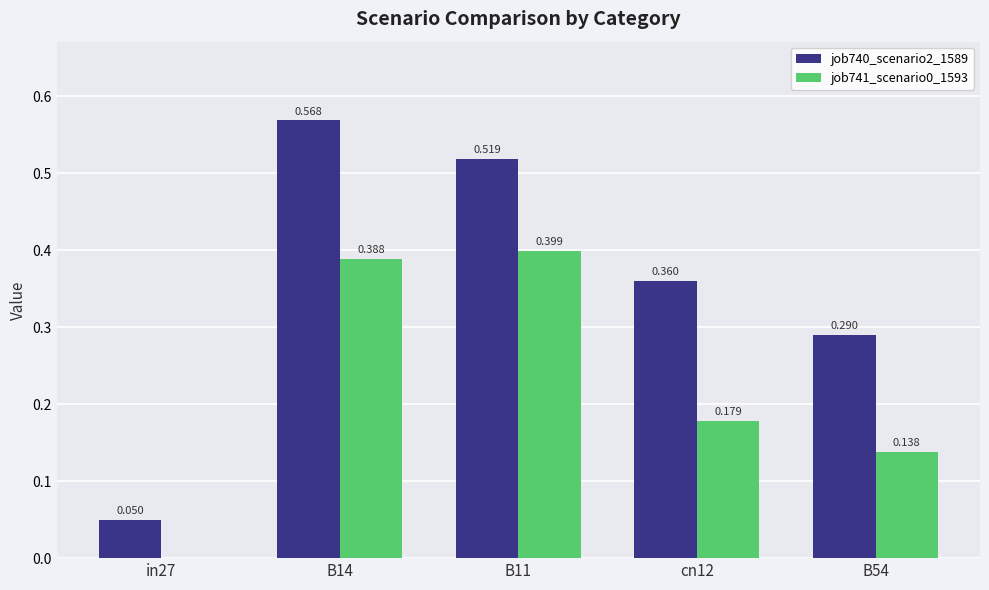

Is the value of job741_scenario0_1593 at cn12 greater than the value of job740_scenario2_1589 at B14?

No